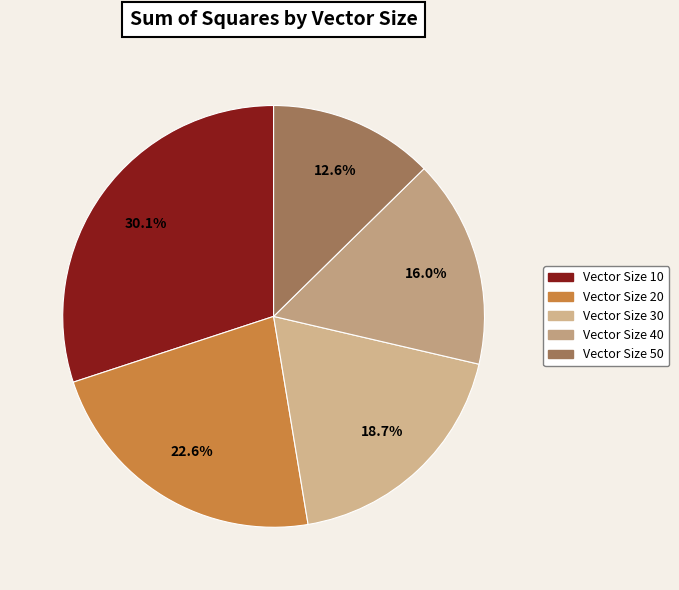

Rank the categories by value from lowest to highest.

50, 40, 30, 20, 10